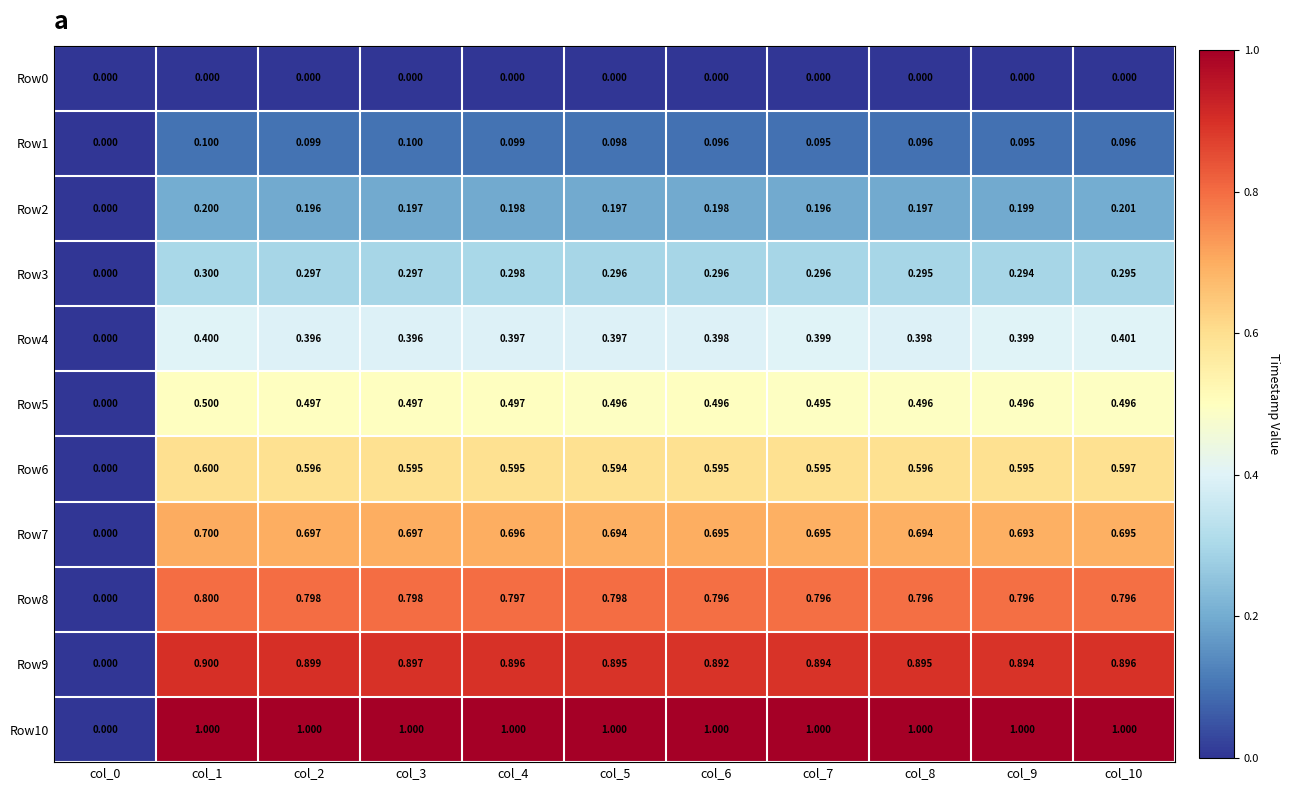

At which category is the sum across all series the highest?

col_1